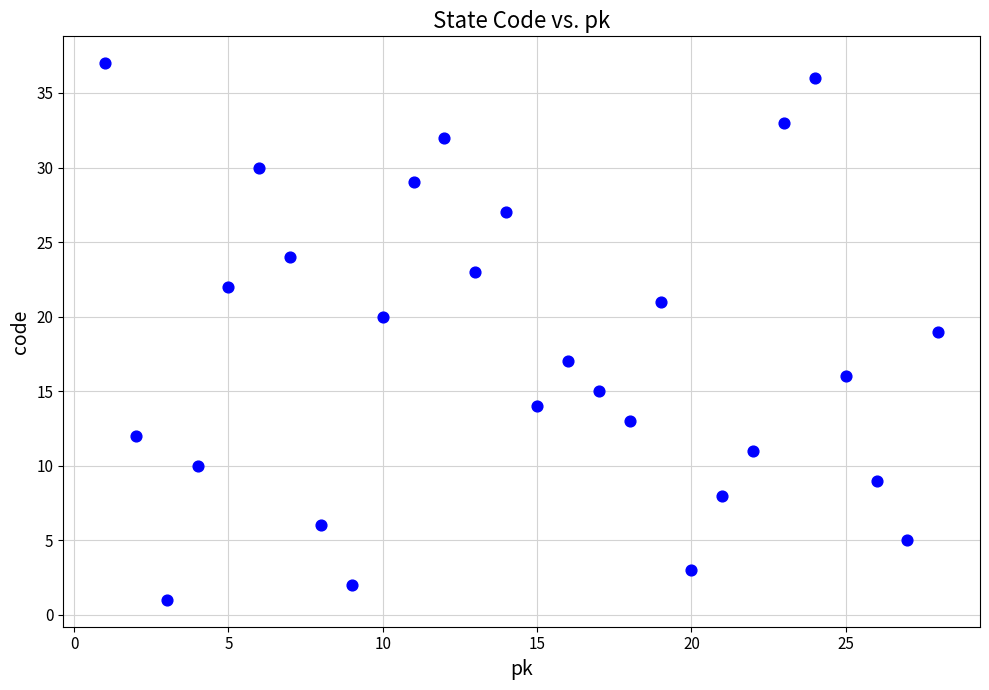

What is the range of Y values (max minus min)?

36